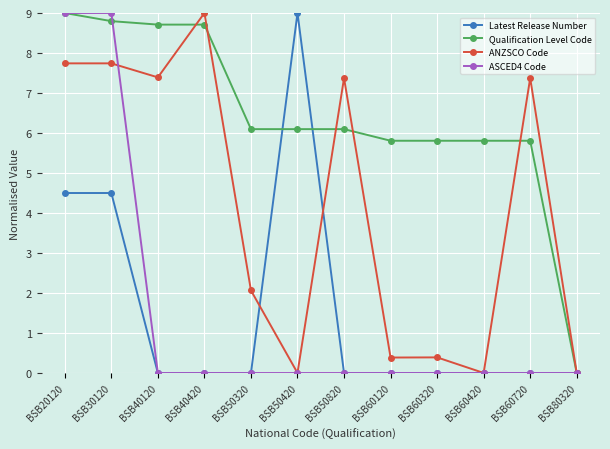

Is it true that Qualification Level Code equals 5.1 at BSB20120?

False